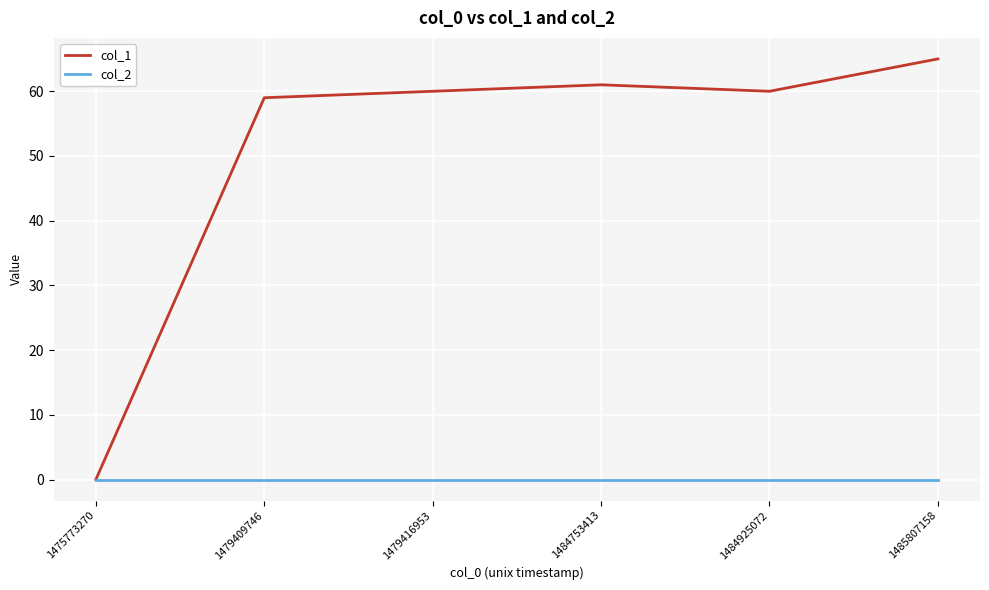

Rank the series by their average value, from lowest to highest.

col_2, col_1